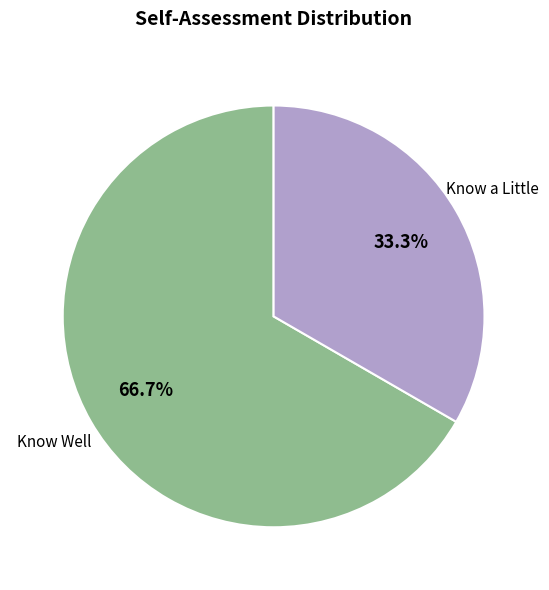

Is there any slice that represents more than half of the pie?

Yes